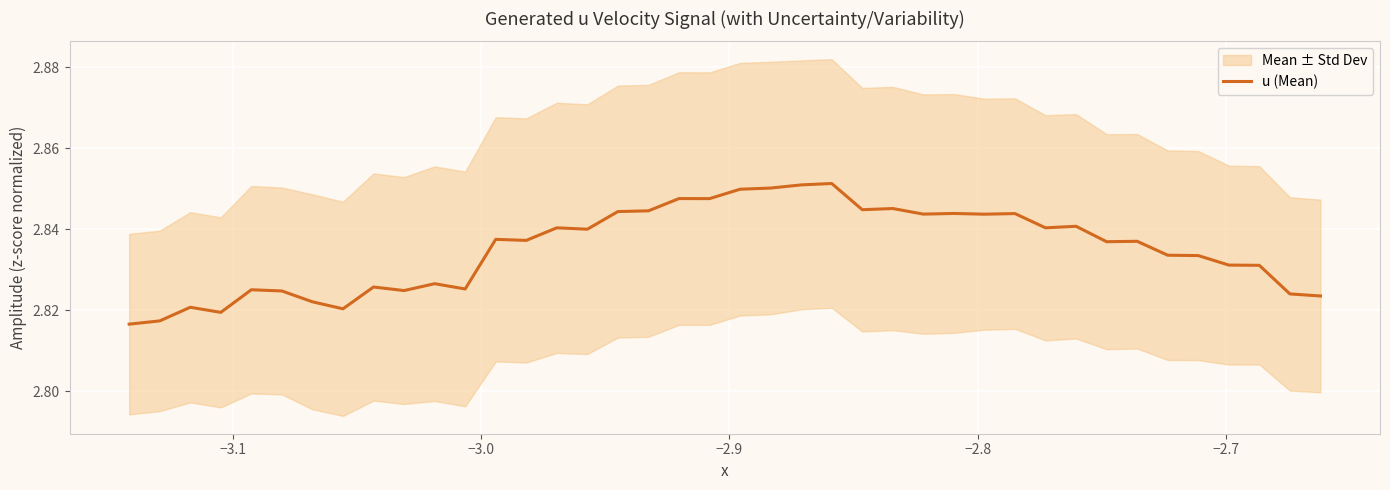

True or false: there are more than 2 points higher than both neighbors.

True